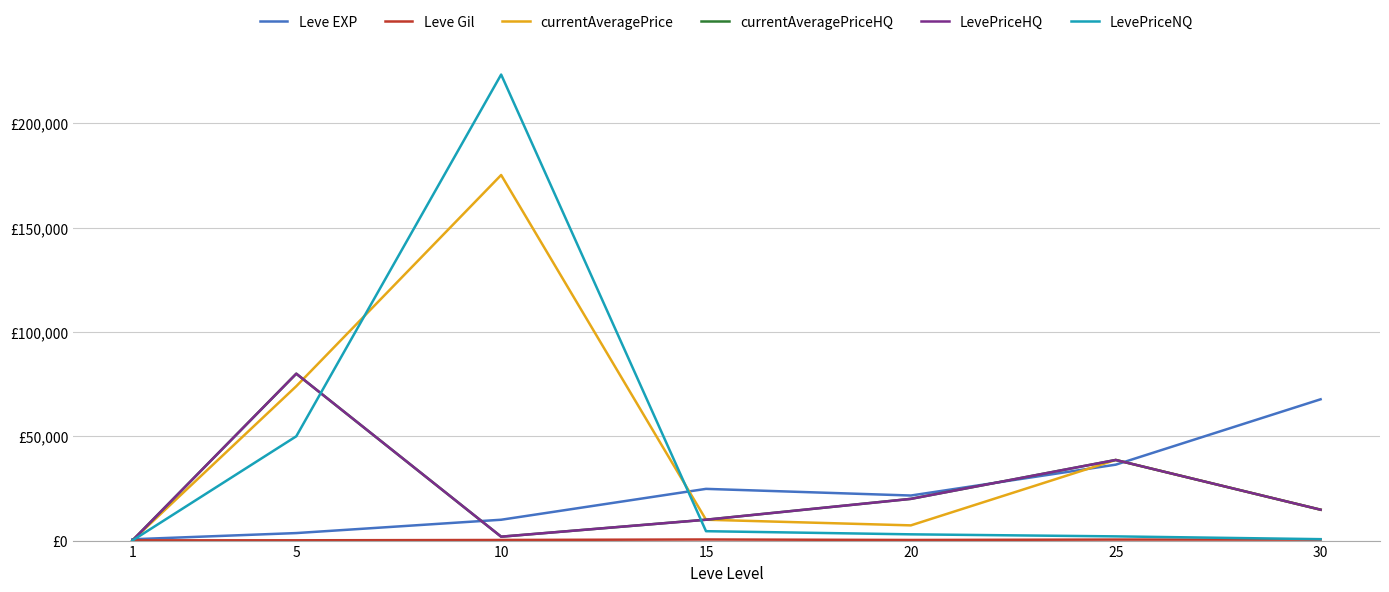

Is this an area chart (filled region under the line)?

No